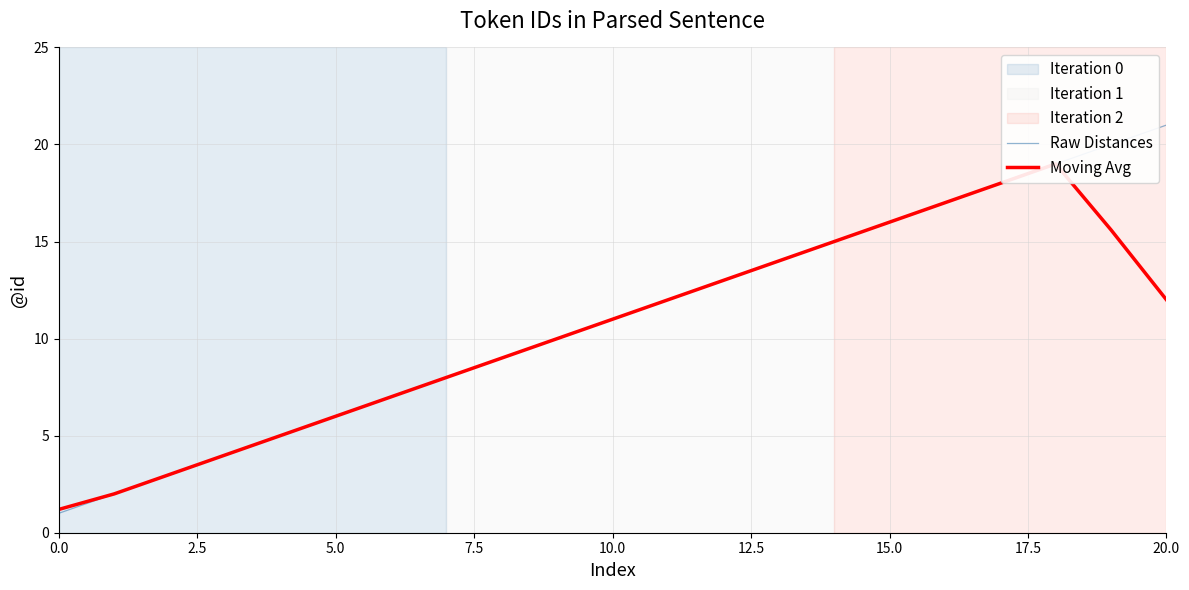

True or false: Moving Avg and Raw Distances intersect in this chart.

False